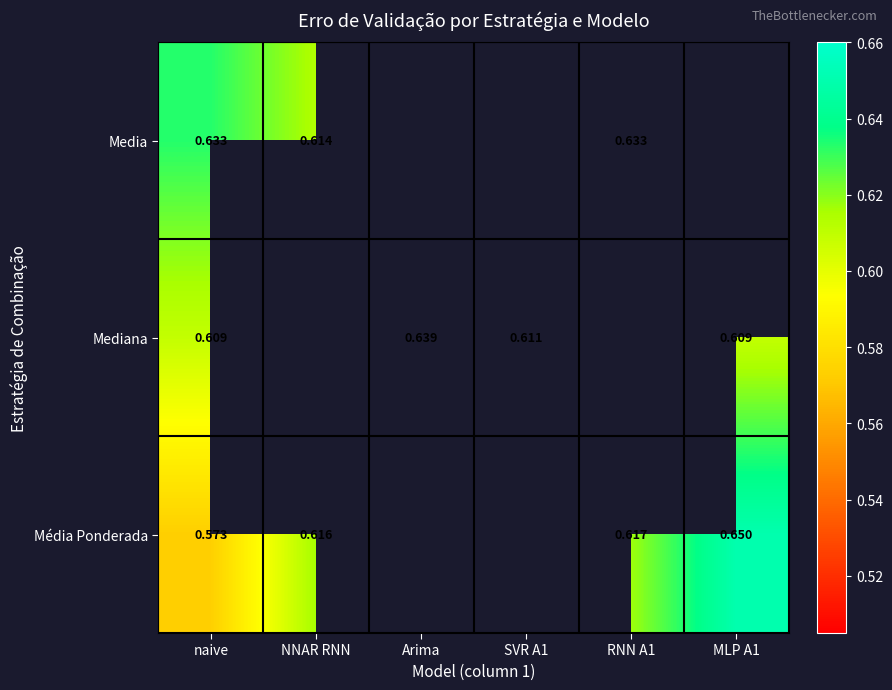

What is the total value across all series at naive?

1.8